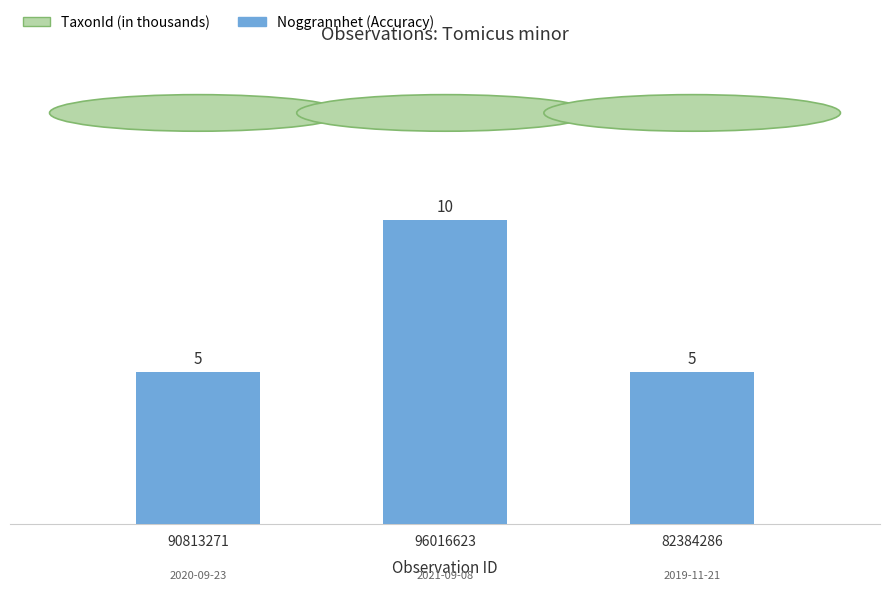

What is the maximum value shown in the chart?

10